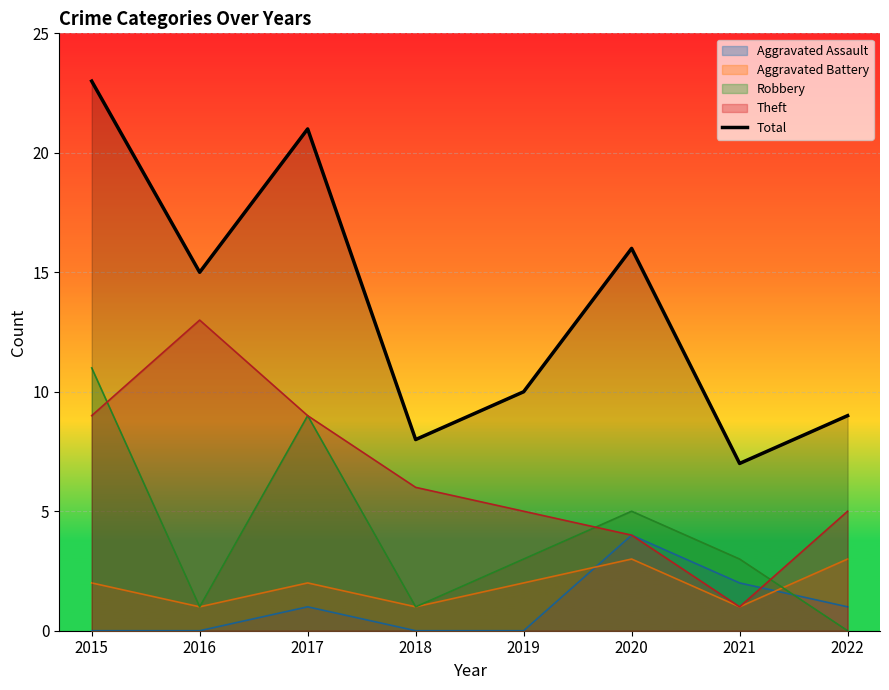

How many lines are shown in the chart?

5